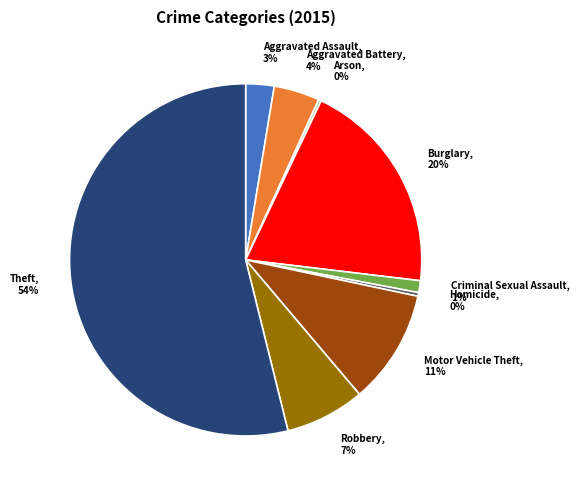

Is the sum of Motor Vehicle Theft, 11% and Robbery, 7% greater than half?

No